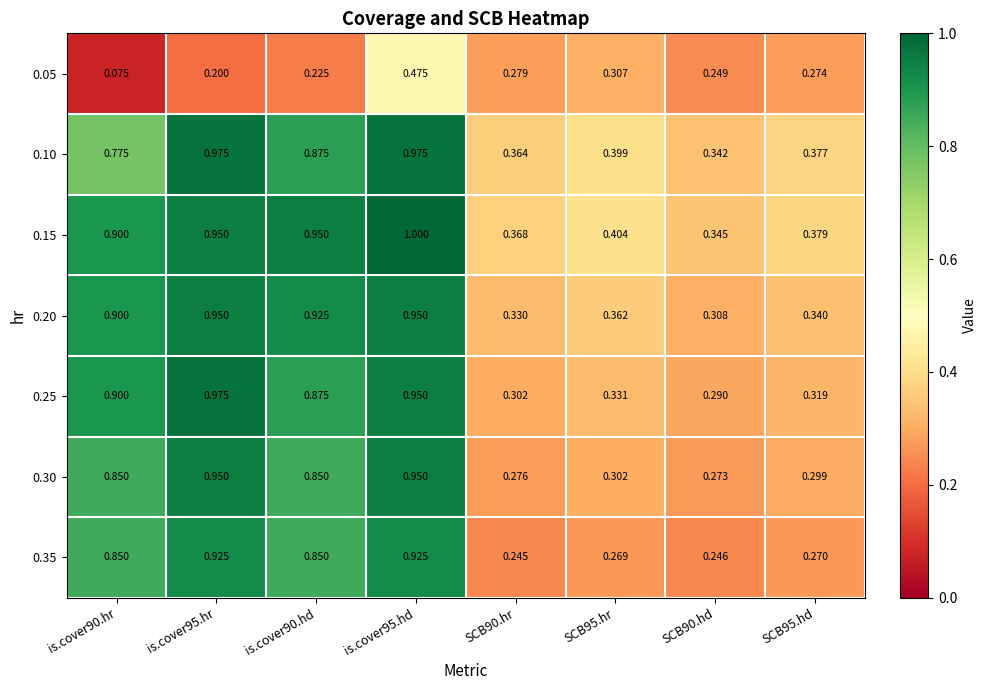

Is the value of 0.35 at is.cover90.hr greater than the value of 0.20 at SCB90.hr?

Yes